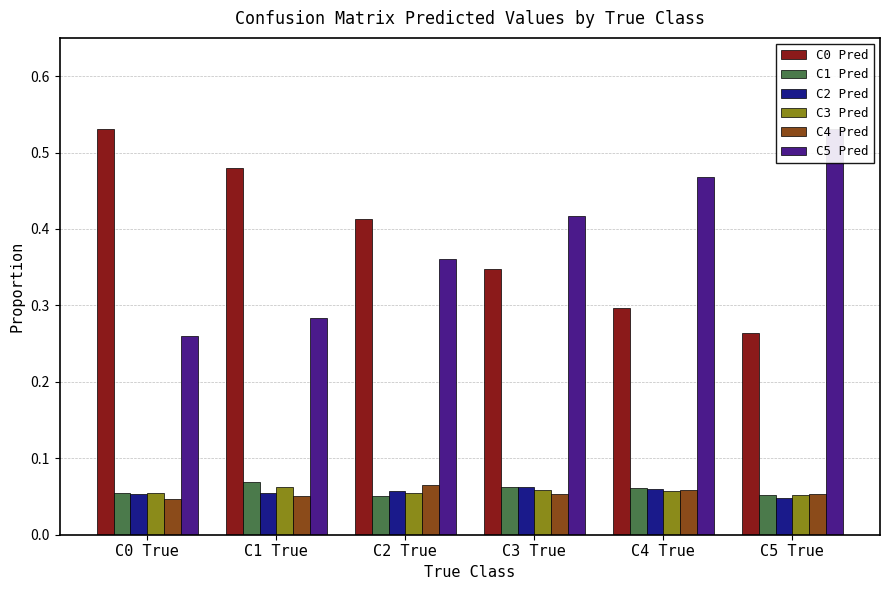

The C5 Pred series shows 0.4 at C2 True. True or false?

True